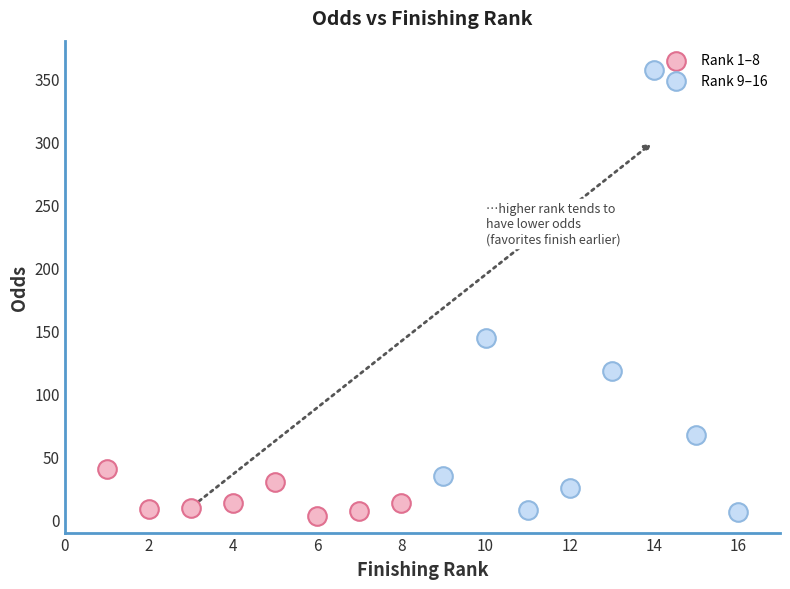

Which series reaches the minimum Y coordinate?

Rank 1–8